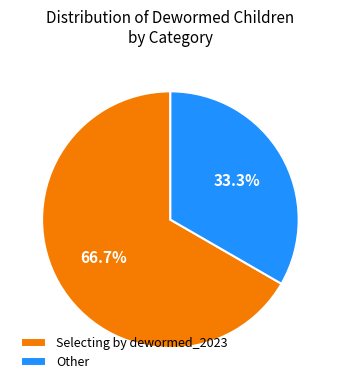

To the nearest percent, what is the average slice percentage?

50%